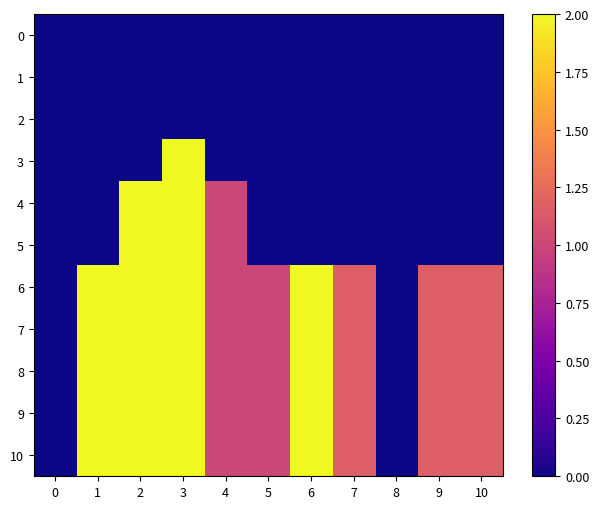

Which has a higher value, 2 or 8?

2